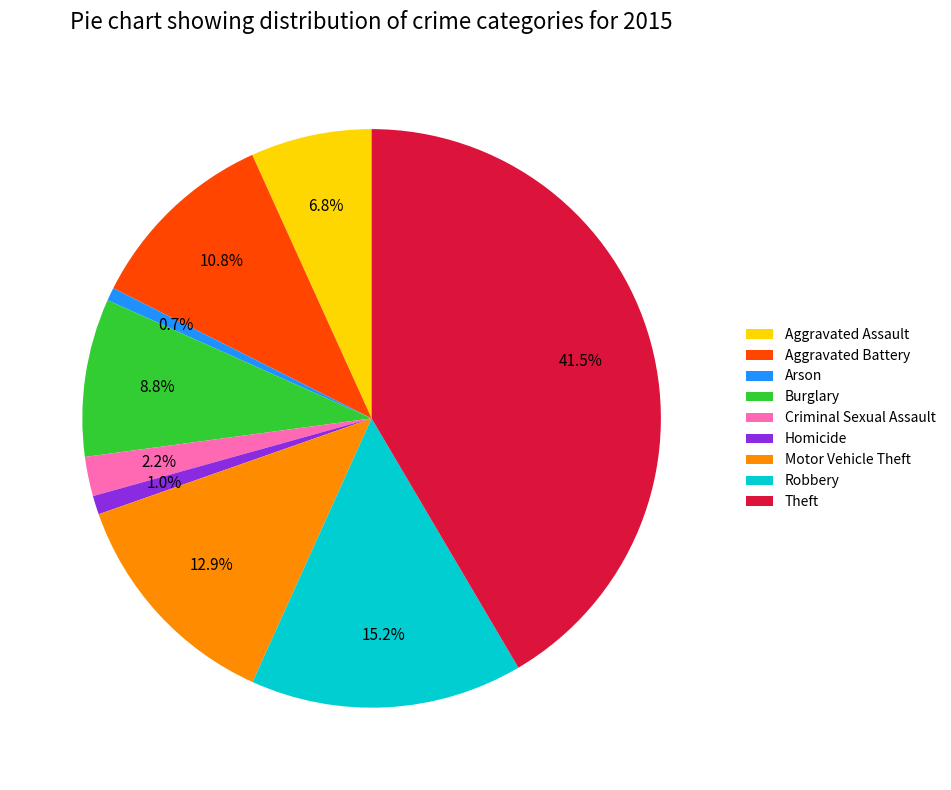

What percentage is the Aggravated Battery slice, to the nearest percent?

11%